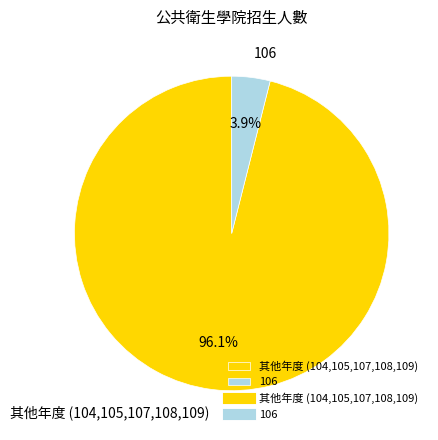

Is there a majority slice in this chart?

Yes